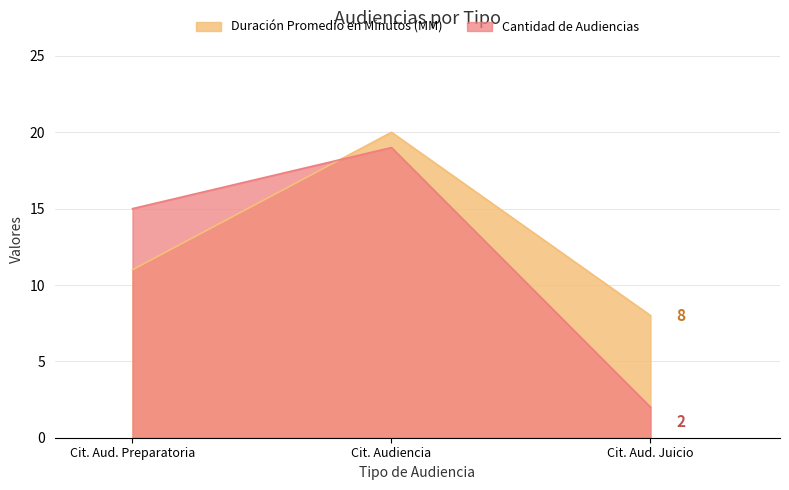

What is the sum of all Duración Promedio en Minutos (MM) values?

39